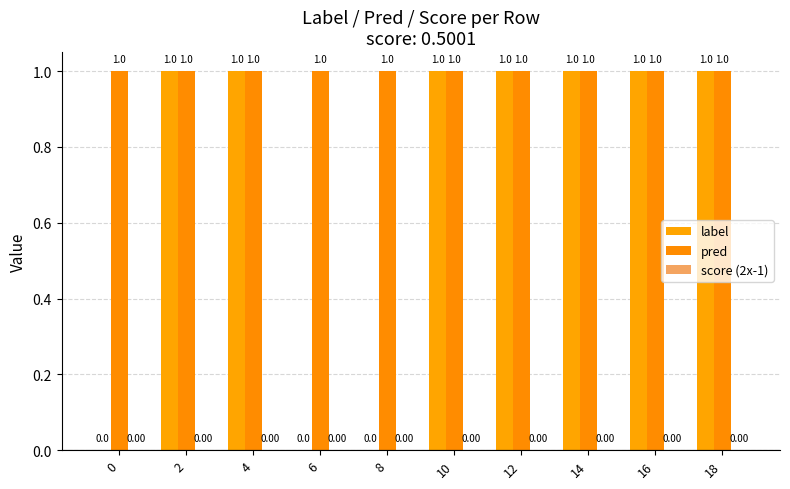

Which category has the highest value across all series?

2